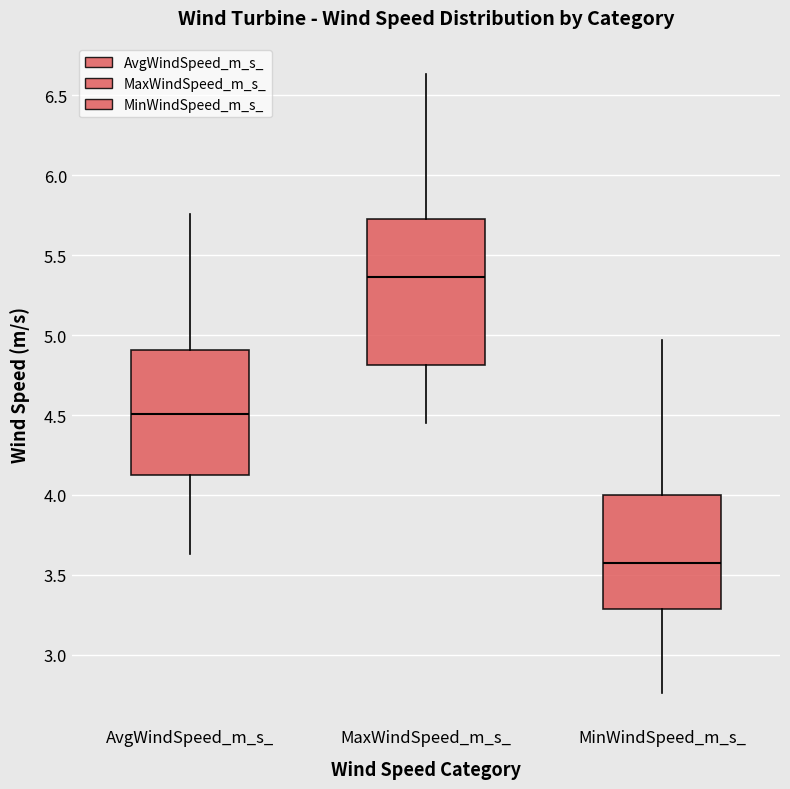

Which box is the tallest, from its lower edge to its upper edge?

MaxWindSpeed_m_s_